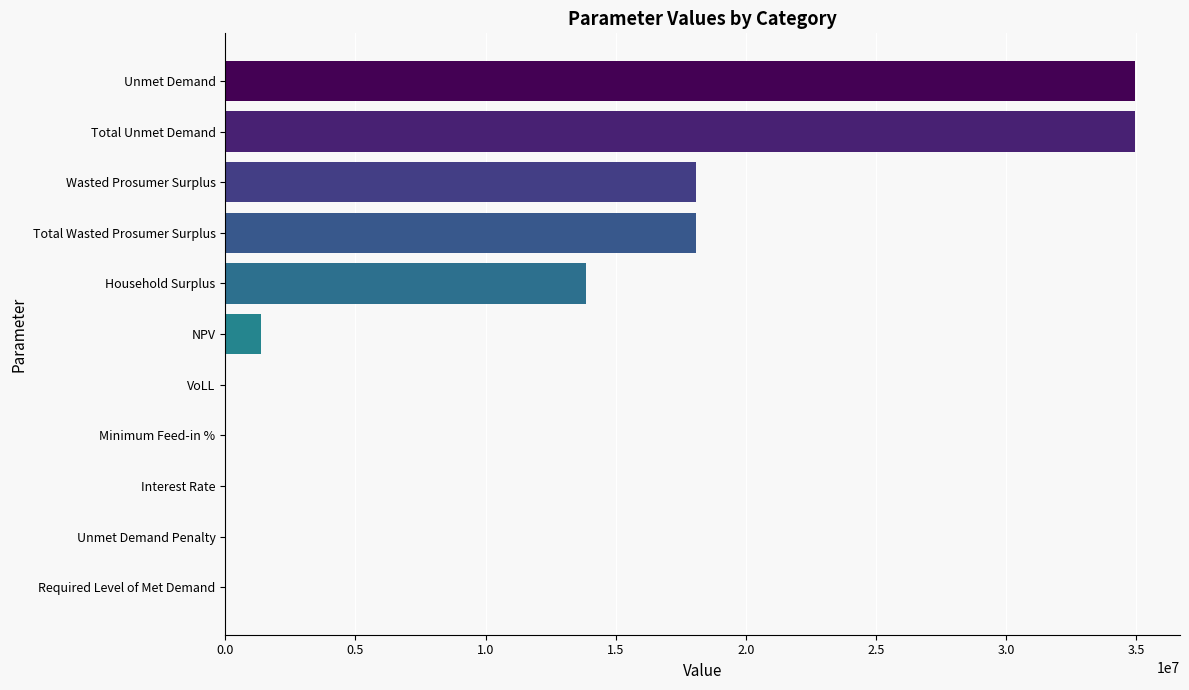

How many values exceed 1368072?

6